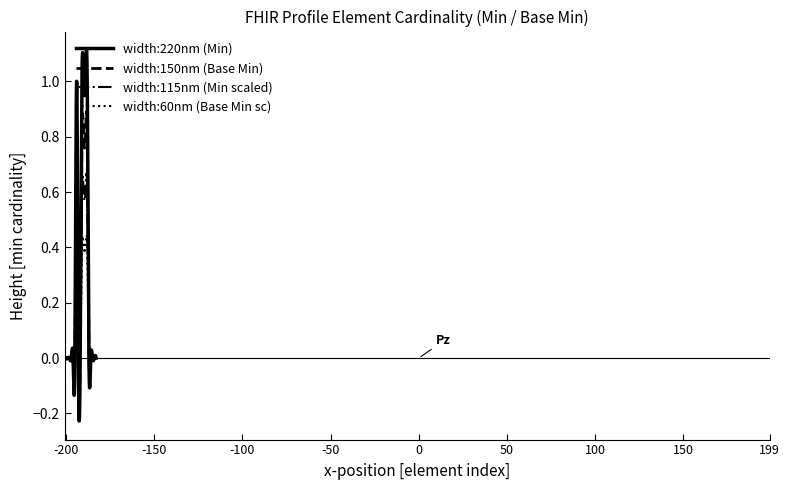

Which series has the largest range (max minus min)?

width:220nm (Min)